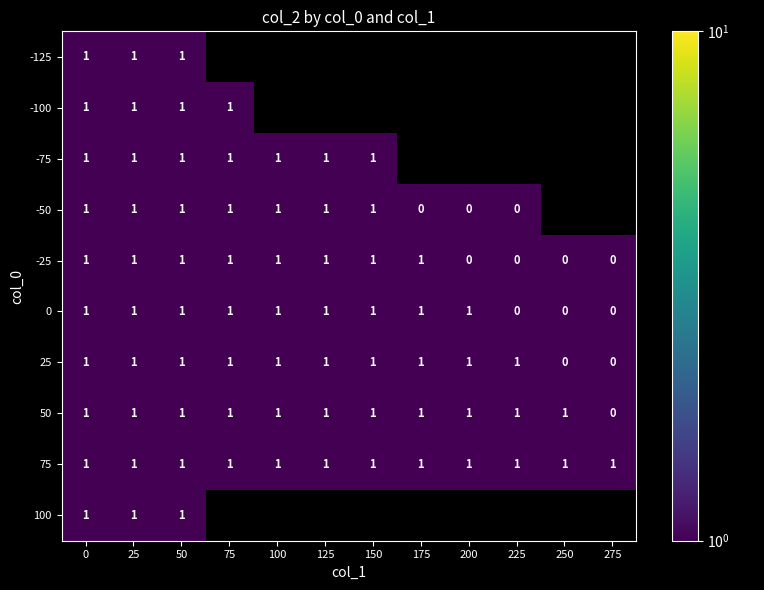

At how many categories does at least one series exceed 0?

12